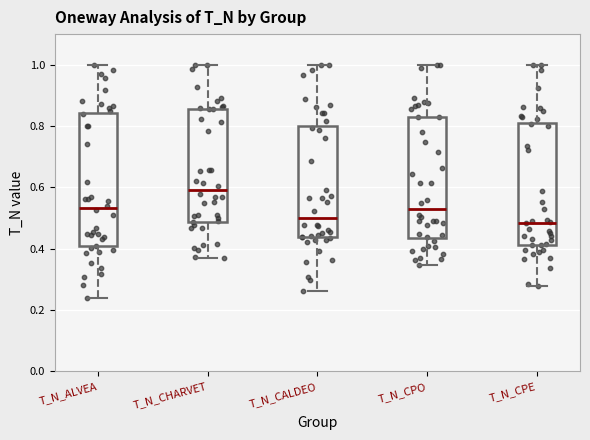

Reading left to right, read every box against the y-axis: the position of its median line, the range the box covers, and the ends of its whiskers. The values are not printed on the chart, so give them approximately, as read against the axis.

T_N_ALVEA: median 0.54, box 0.40 to 0.84, whiskers 0.24 to 1.00
T_N_CHARVET: median 0.60, box 0.48 to 0.86, whiskers 0.38 to 1.00
T_N_CALDEO: median 0.50, box 0.44 to 0.80, whiskers 0.26 to 1.00
T_N_CPO: median 0.52, box 0.44 to 0.82, whiskers 0.34 to 1.00
T_N_CPE: median 0.48, box 0.42 to 0.82, whiskers 0.28 to 1.00